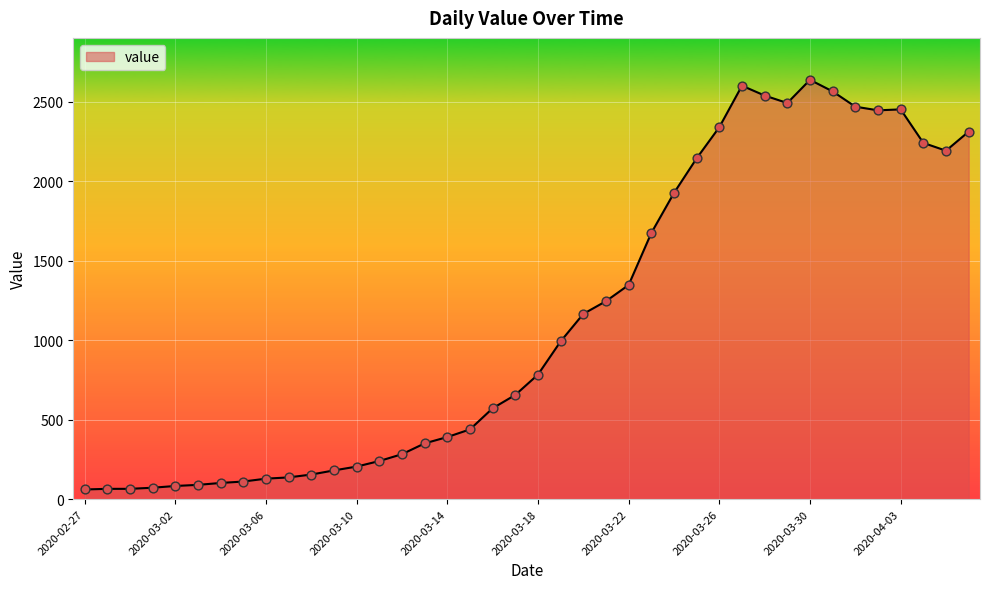

What is the maximum value shown in the chart?

2639